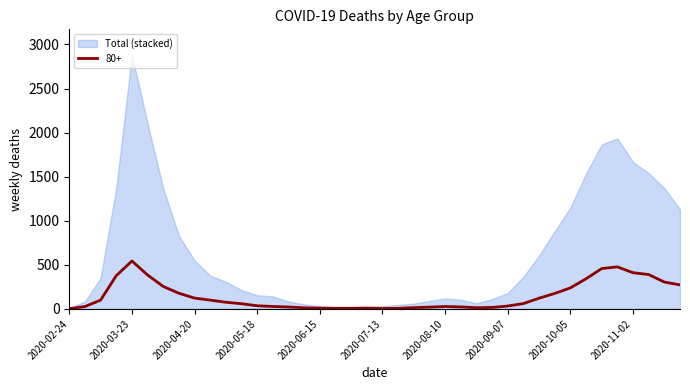

Is it true that 80+ equals 79 at 2020-09-21?

False